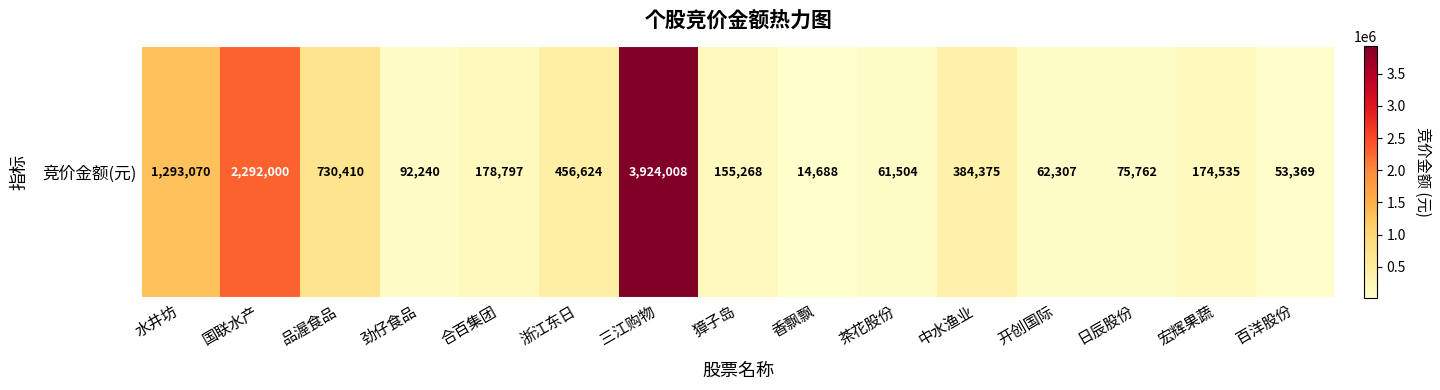

What is the sum of the values at 品渥食品 and 中水渔业?

1114785